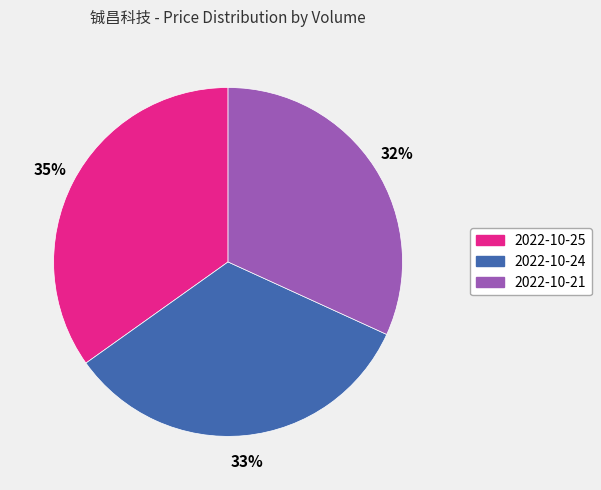

To the nearest percent, what is the average slice percentage?

33%